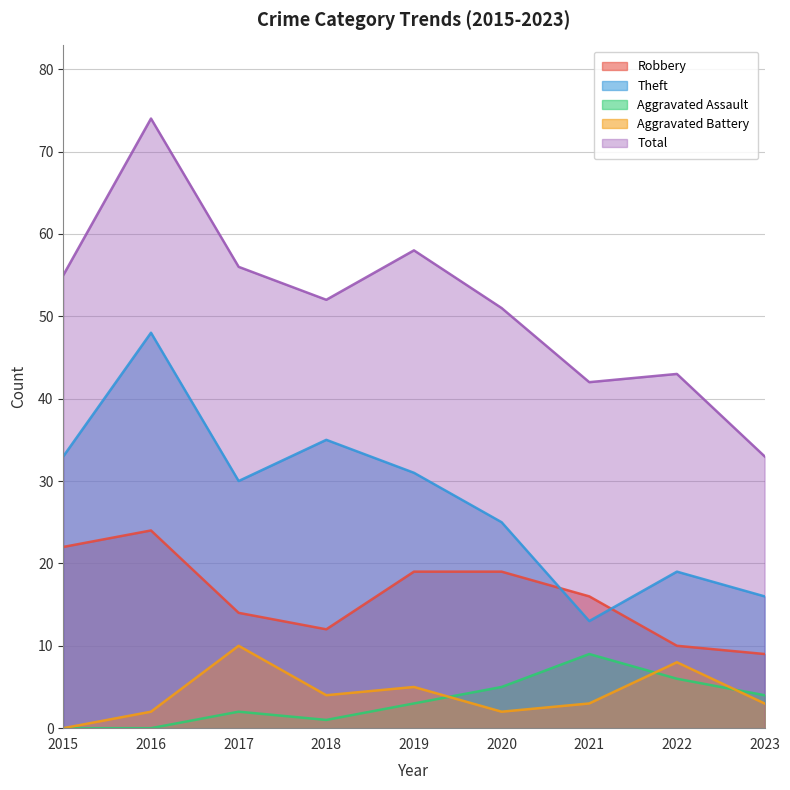

At which label does Theft reach its minimum?

2021